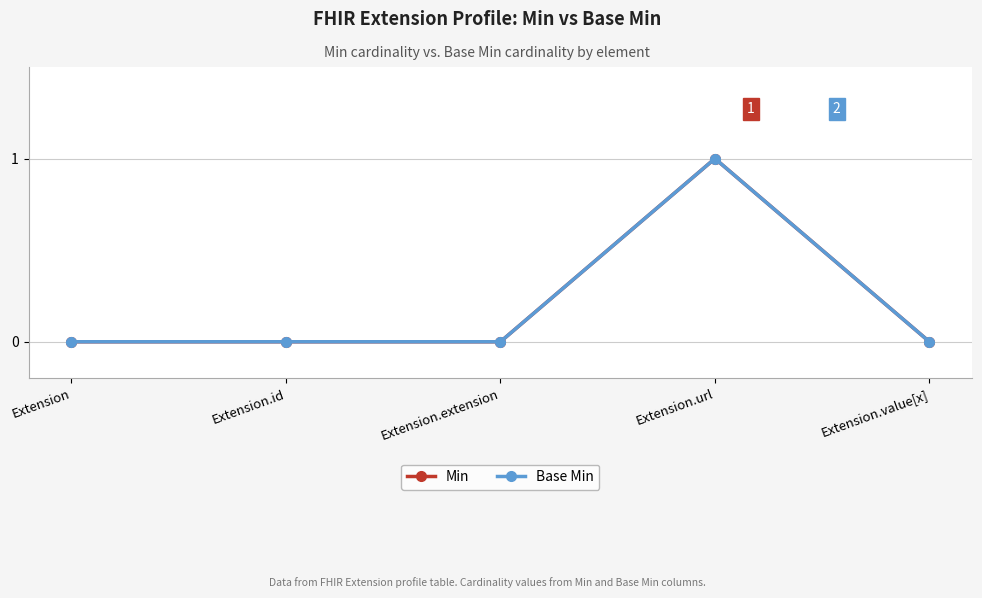

Reading left to right, list all the values displayed in this chart.

Min: Extension=0	Extension.id=0	Extension.extension=0	Extension.url=1	Extension.value[x]=0
Base Min: Extension=0	Extension.id=0	Extension.extension=0	Extension.url=1	Extension.value[x]=0